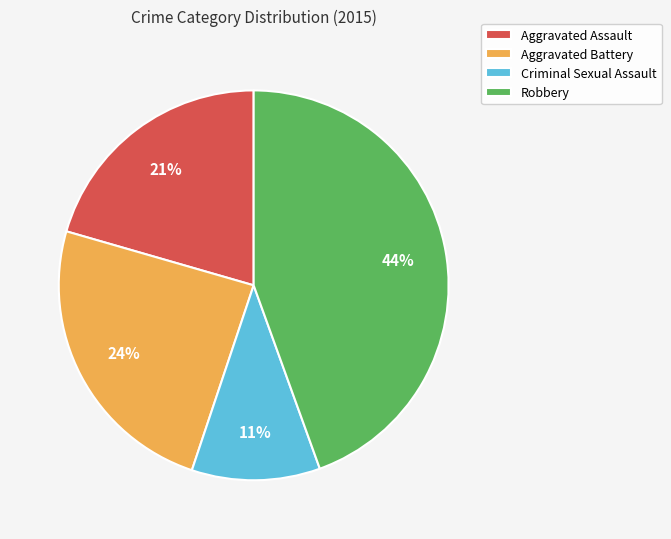

To the nearest percent, what is the combined percentage of Aggravated Battery and Criminal Sexual Assault?

35%